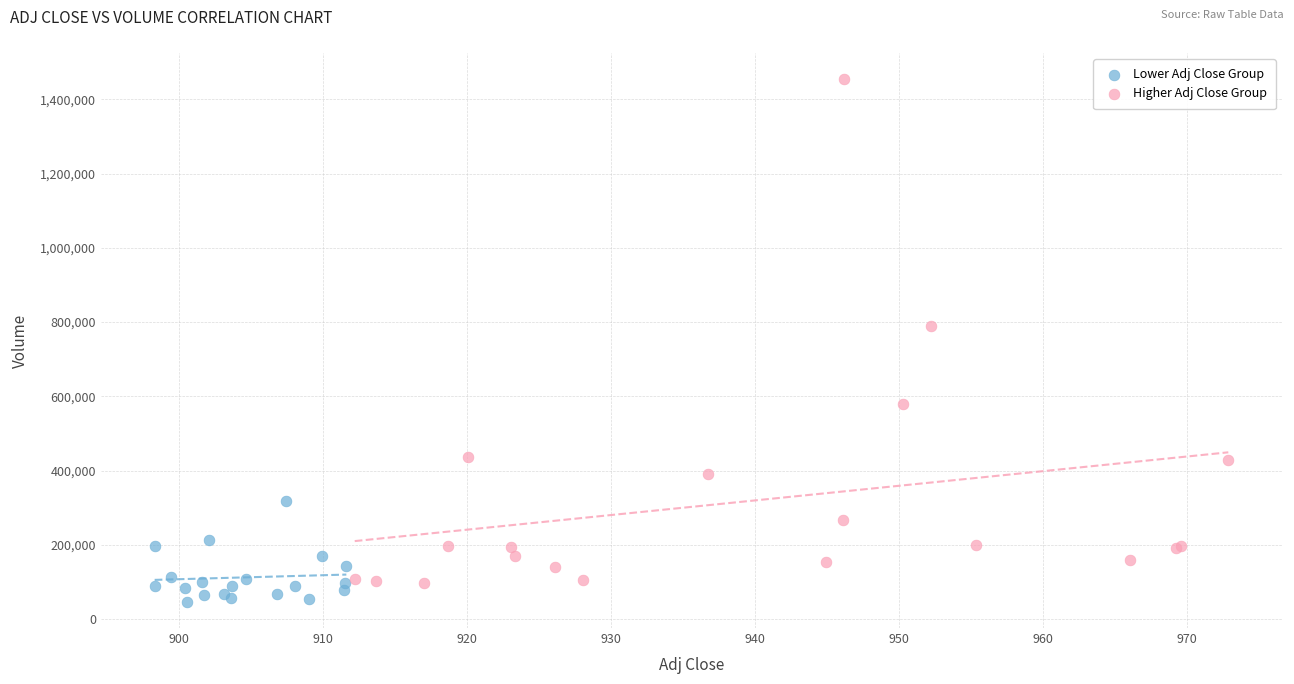

Which series has the widest spread of Y values?

Higher Adj Close Group